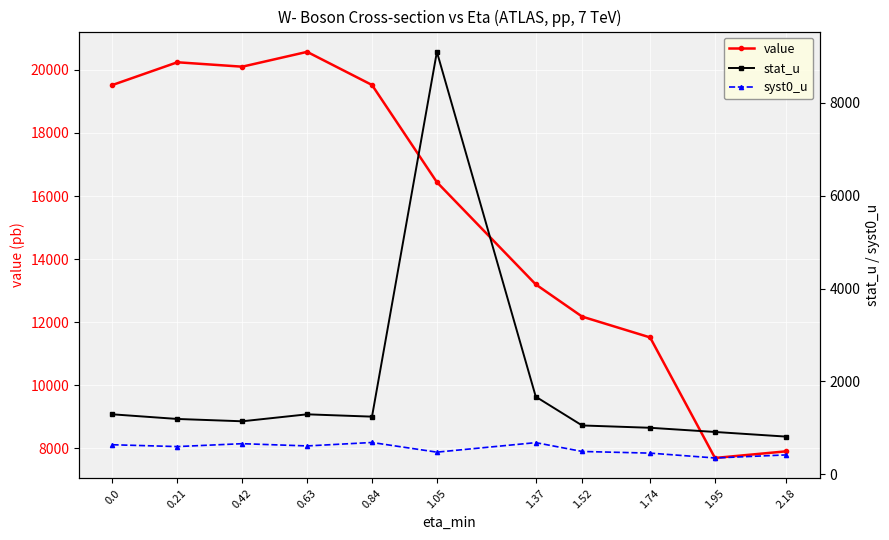

Which series has the largest total across all categories?

value